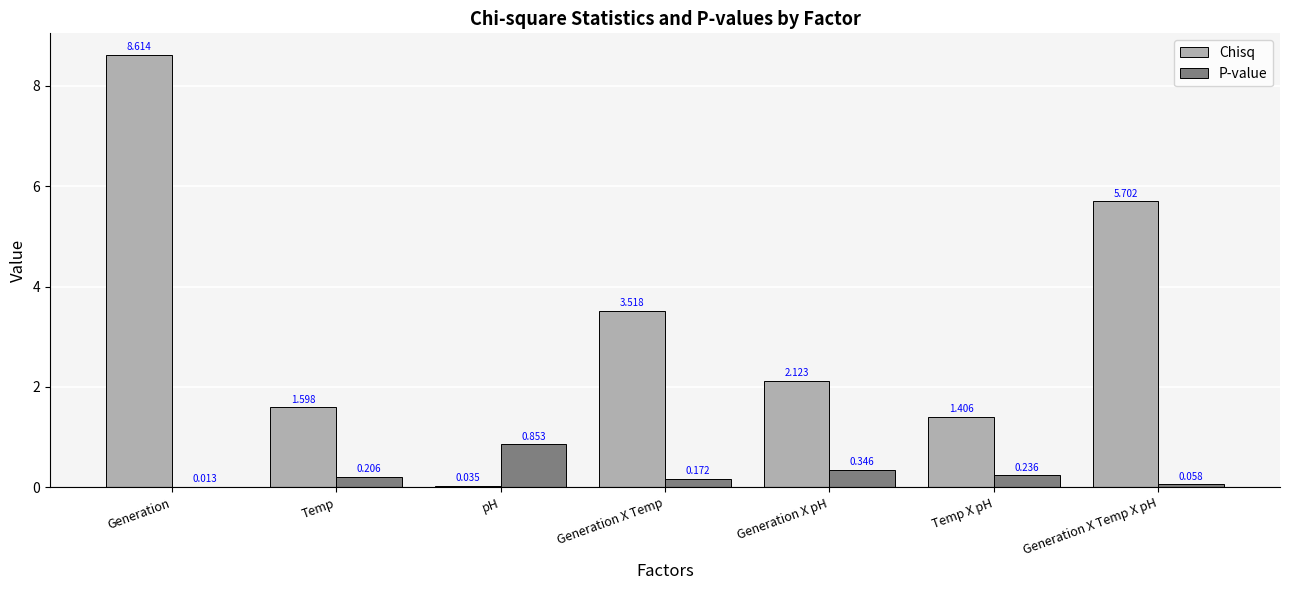

Which series changed the most between Temp and Generation X pH?

Chisq